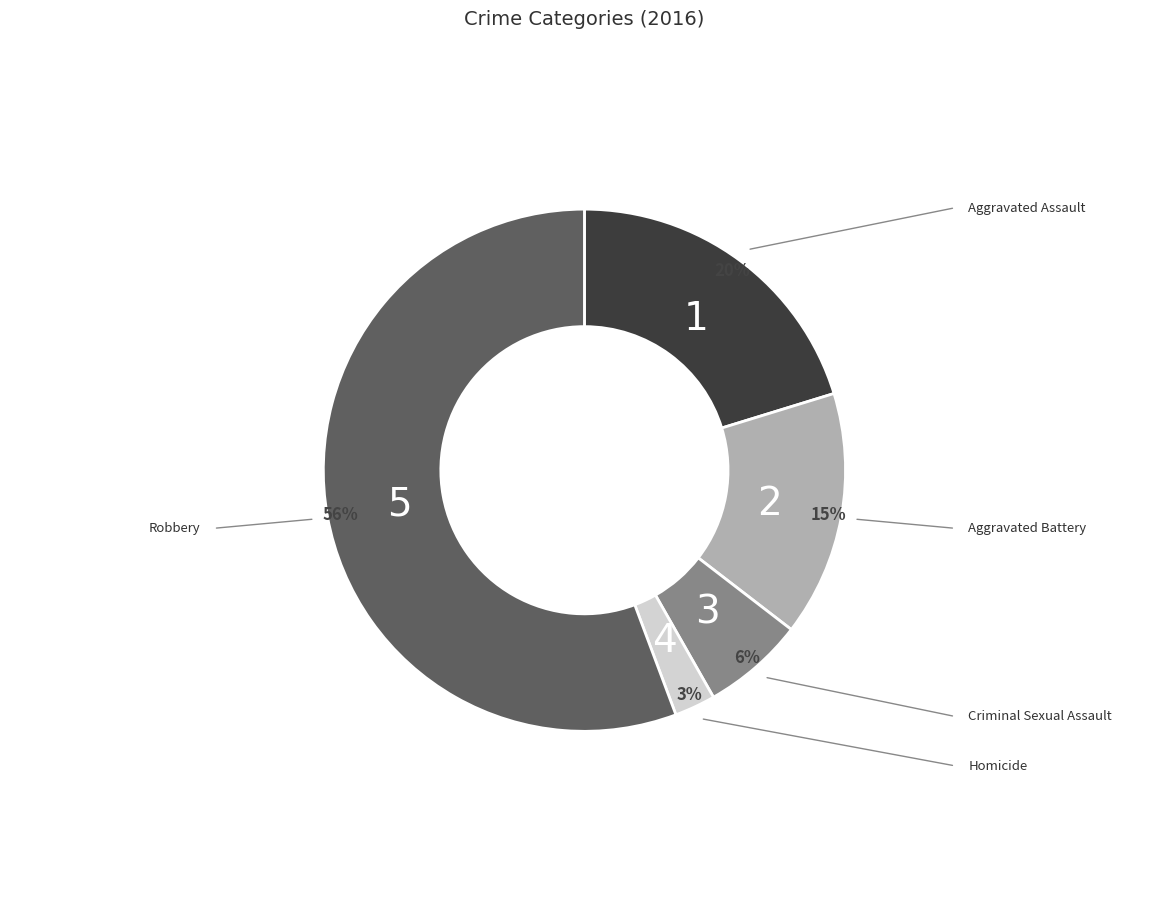

How many slices are in this pie chart?

5